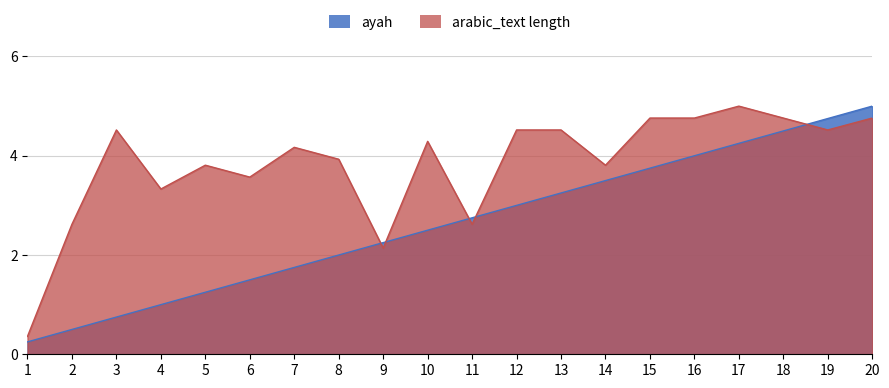

Does the chart display data point markers on the line(s)?

No